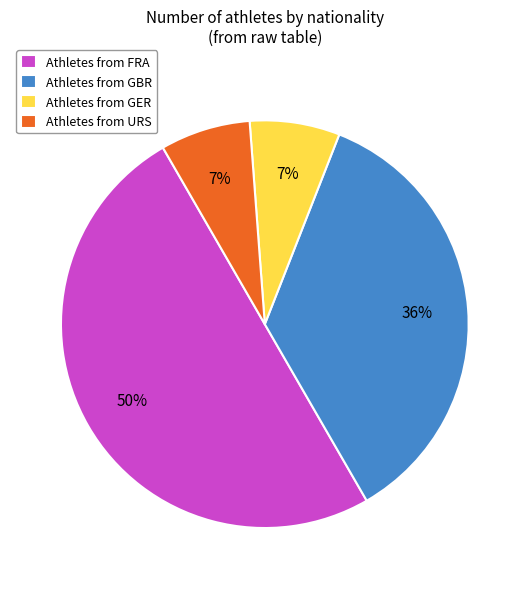

True or false: Athletes from GER accounts for 17% of the total.

False